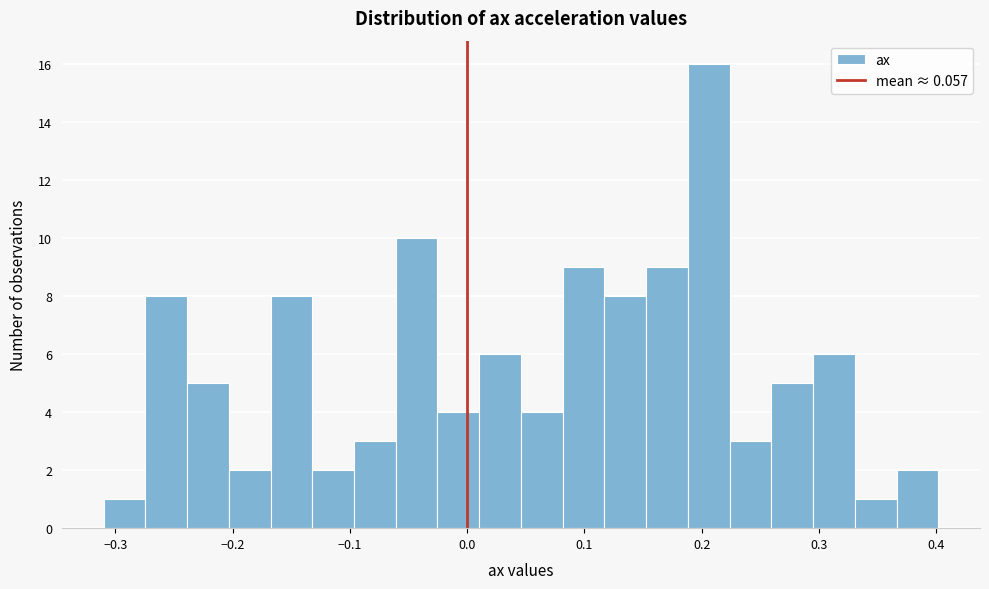

Read against the x-axis, roughly where is the centre of the tallest bar?

0.21